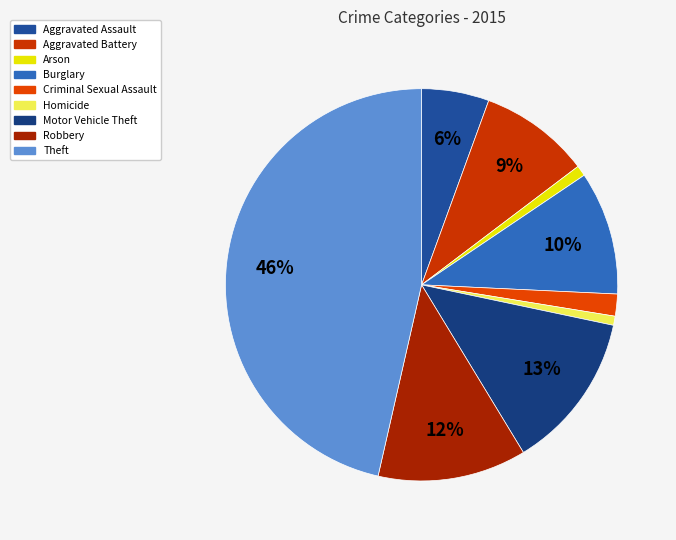

Does any single category account for the majority?

No